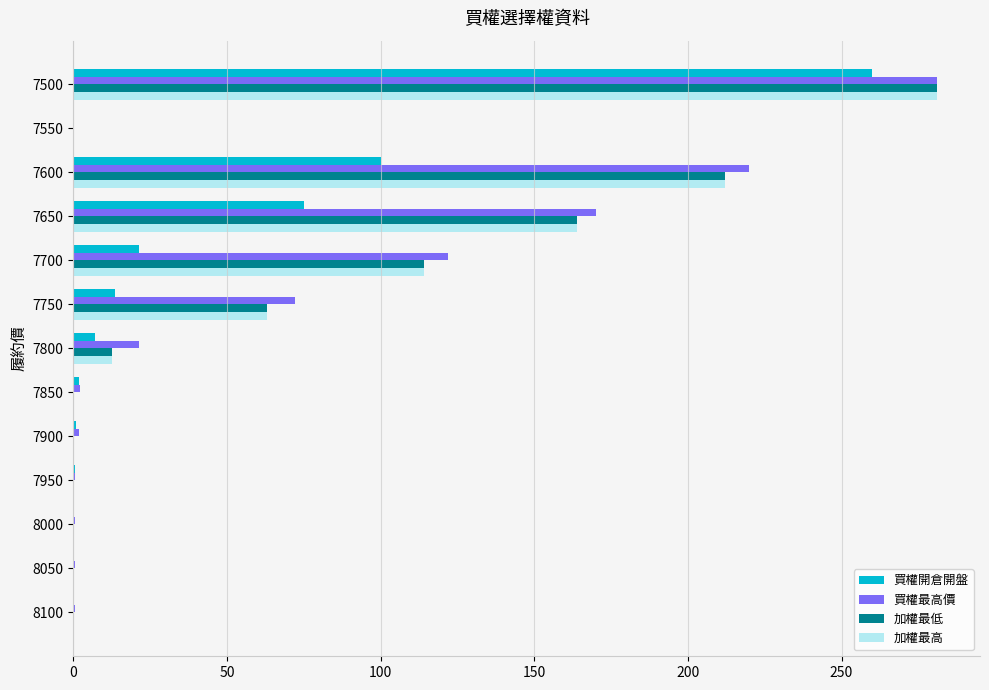

The 加權最高 series shows 0.1 at 8000. True or false?

True